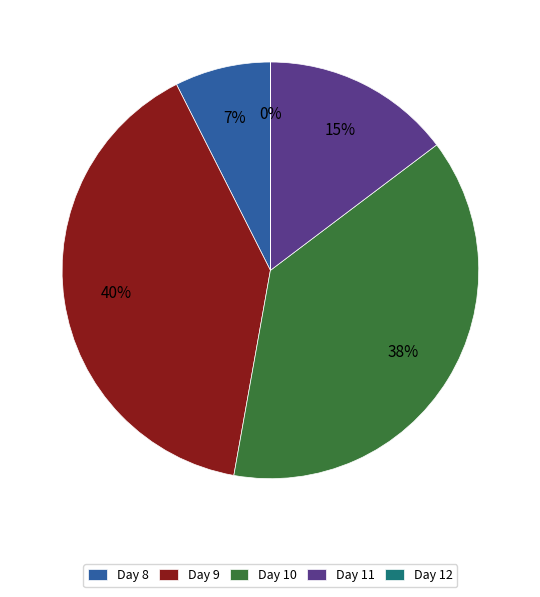

Which category has the biggest portion of the pie?

Day 9